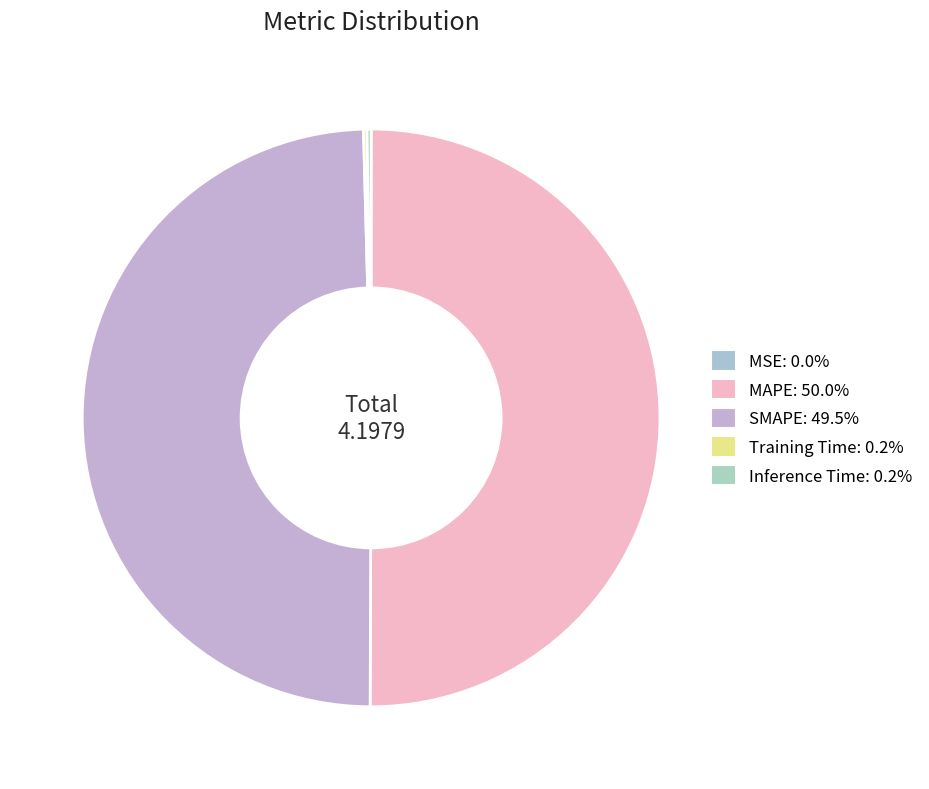

How many slices are in this pie chart?

5